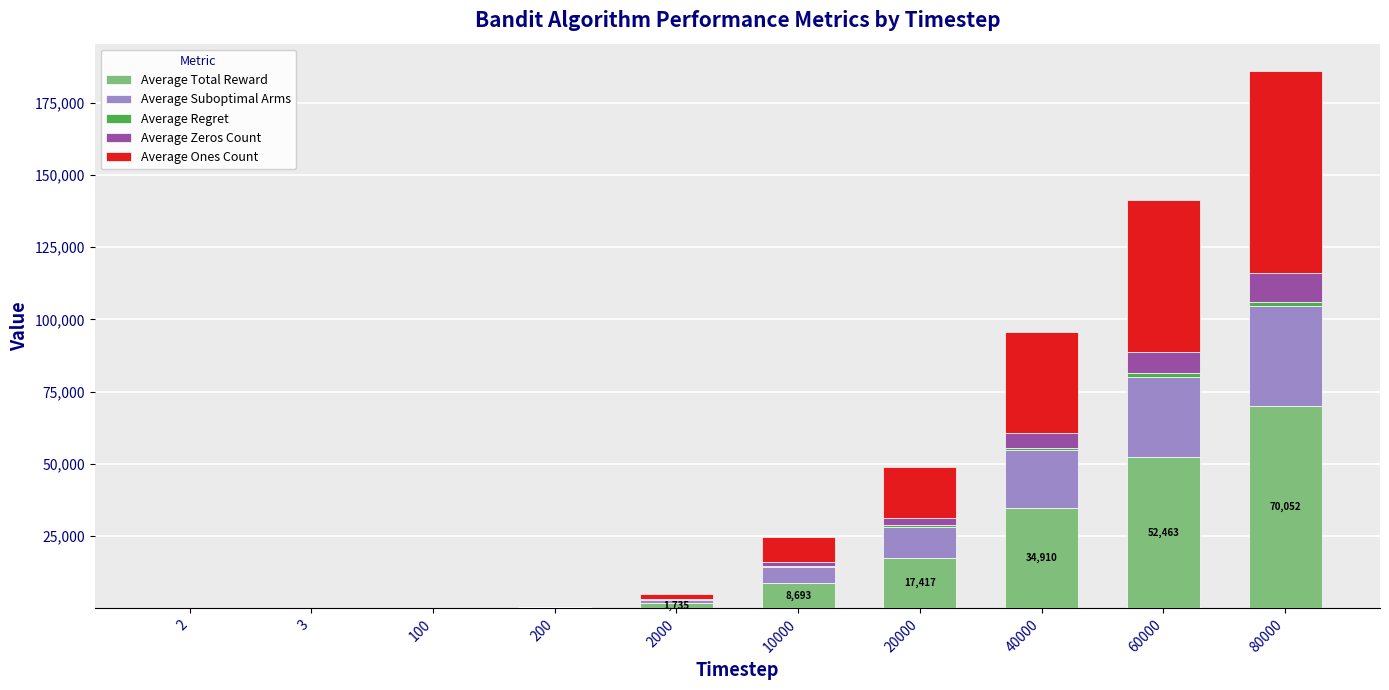

How many distinct data groups are displayed?

5